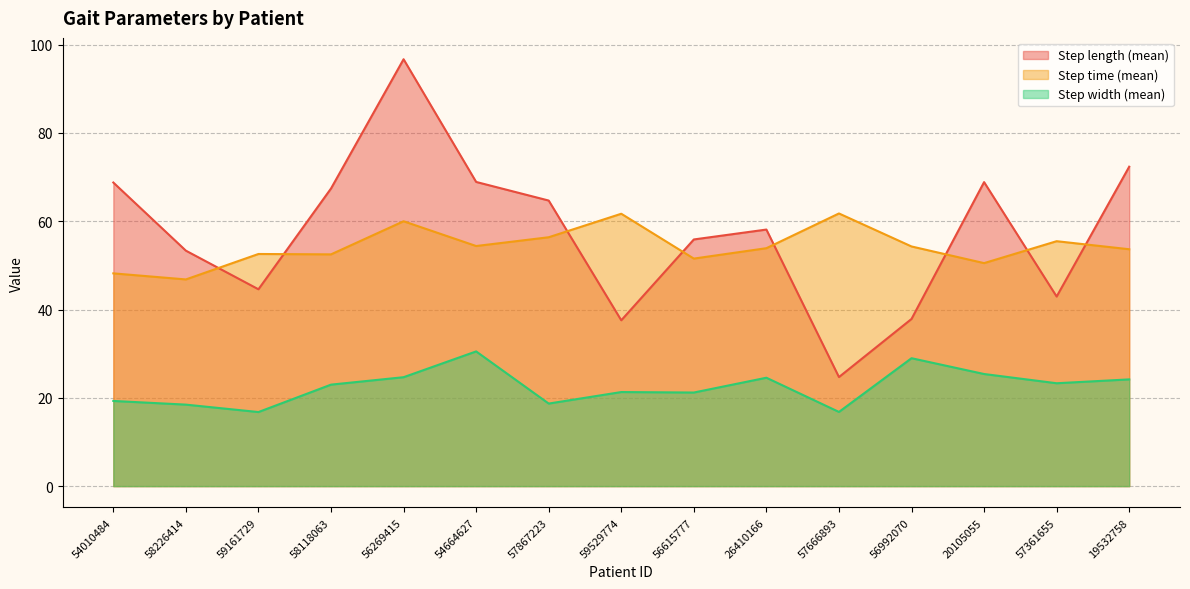

Reading left to right, what are all the values shown in this chart?

Step length (mean): 54010484=68.8	58226414=53.3	59161729=44.6	58118063=67.4	56269415=96.7	54664627=68.9	57867223=64.7	59529774=37.6	56615777=55.9	26410166=58.1	57666893=24.7	56992070=37.9	20105055=68.9	57361655=42.9	19532758=72.4
Step time (mean): 54010484=48.2	58226414=46.8	59161729=52.6	58118063=52.5	56269415=60.0	54664627=54.4	57867223=56.4	59529774=61.7	56615777=51.5	26410166=53.9	57666893=61.8	56992070=54.3	20105055=50.5	57361655=55.5	19532758=53.7
Step width (mean): 54010484=19.3	58226414=18.5	59161729=16.8	58118063=23.0	56269415=24.7	54664627=30.5	57867223=18.7	59529774=21.3	56615777=21.2	26410166=24.6	57666893=16.8	56992070=29.0	20105055=25.4	57361655=23.3	19532758=24.2